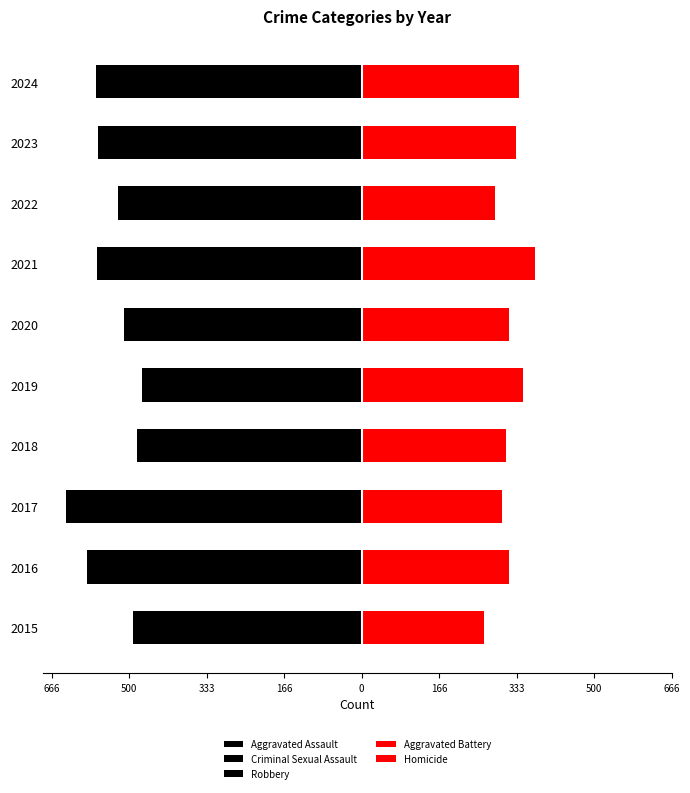

Between 2020 and 2015, which is larger?

2015